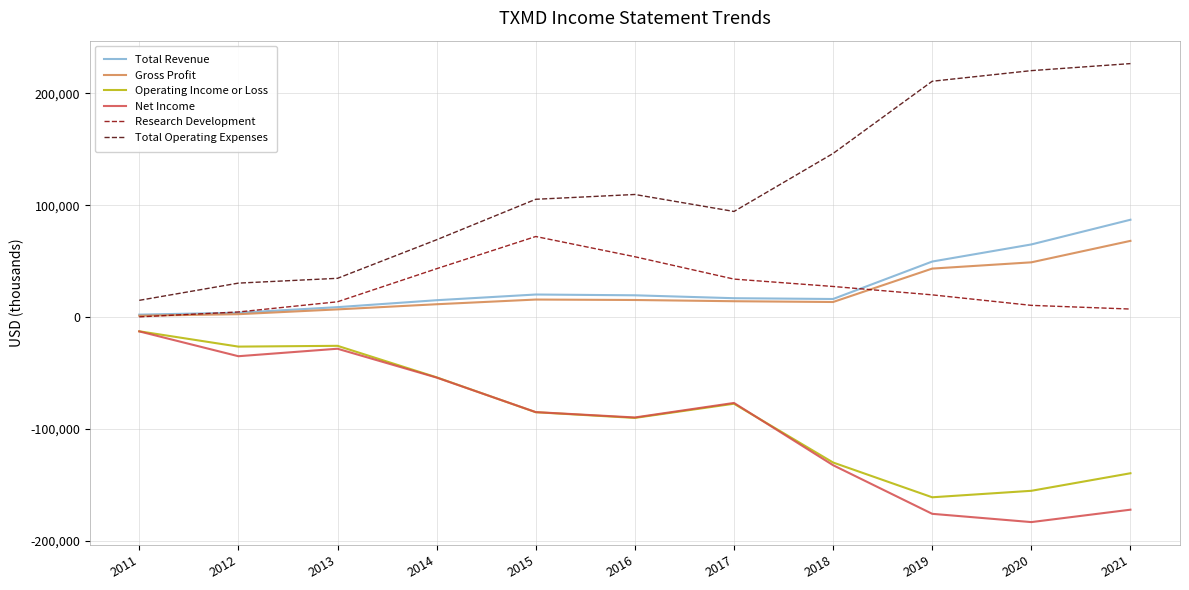

At which category does Net Income reach its first local peak?

2013